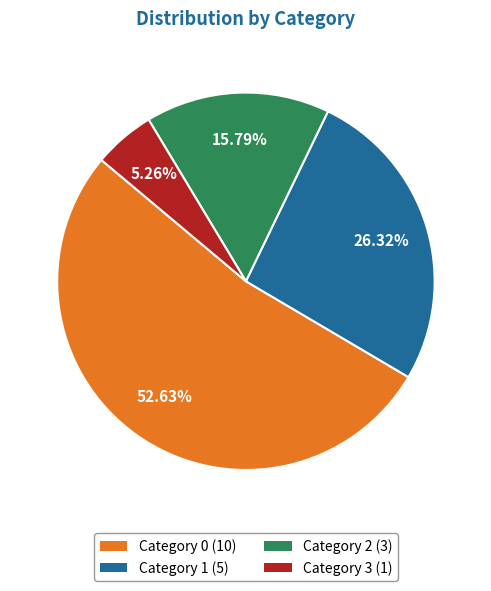

How many slices are in this pie chart?

4